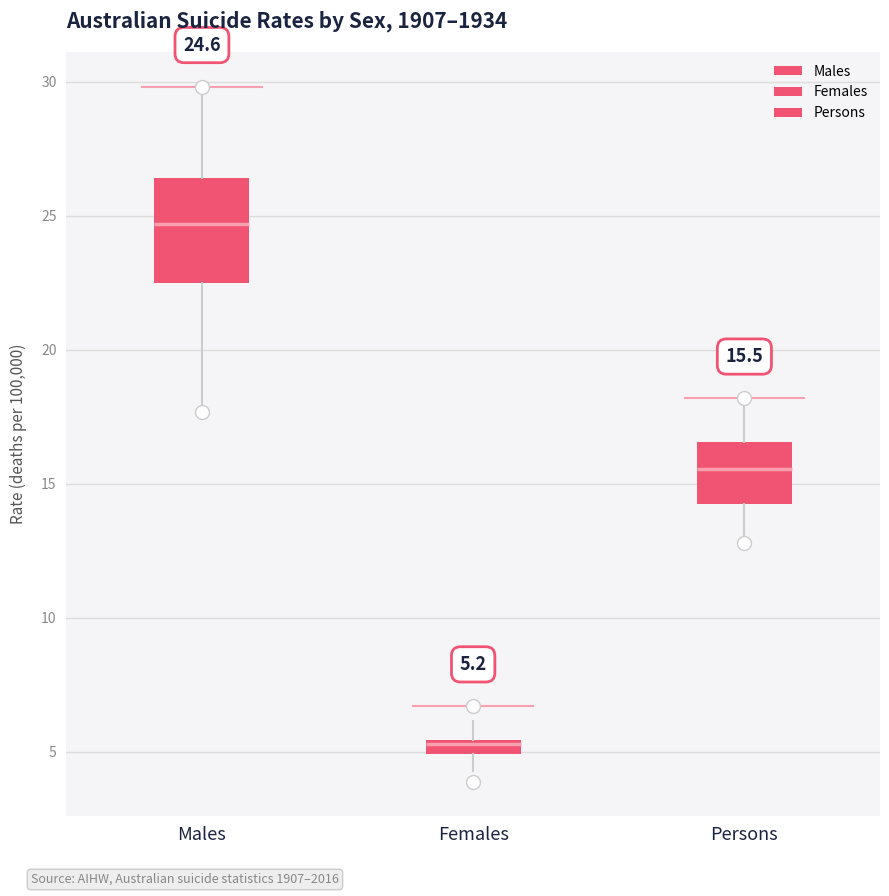

Which box is the tallest, from its lower edge to its upper edge?

Males